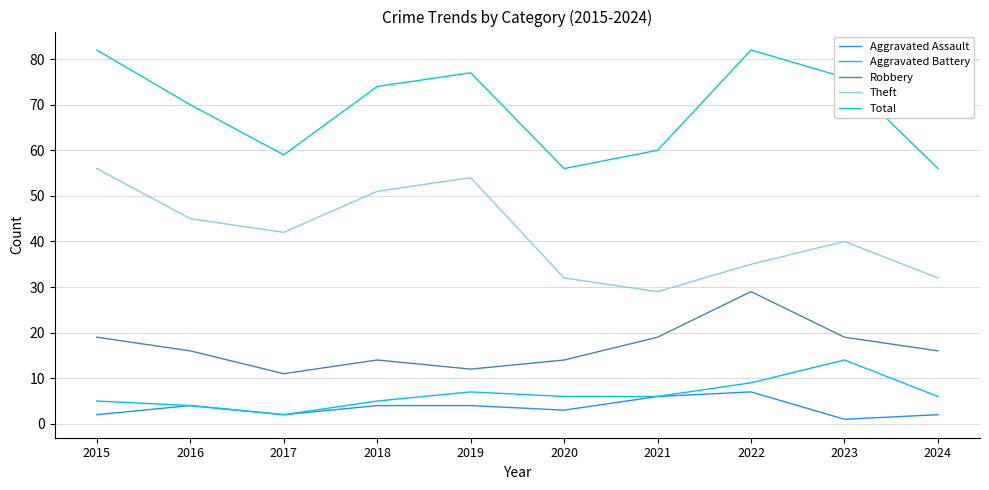

True or false: Theft and Aggravated Battery intersect in this chart.

False